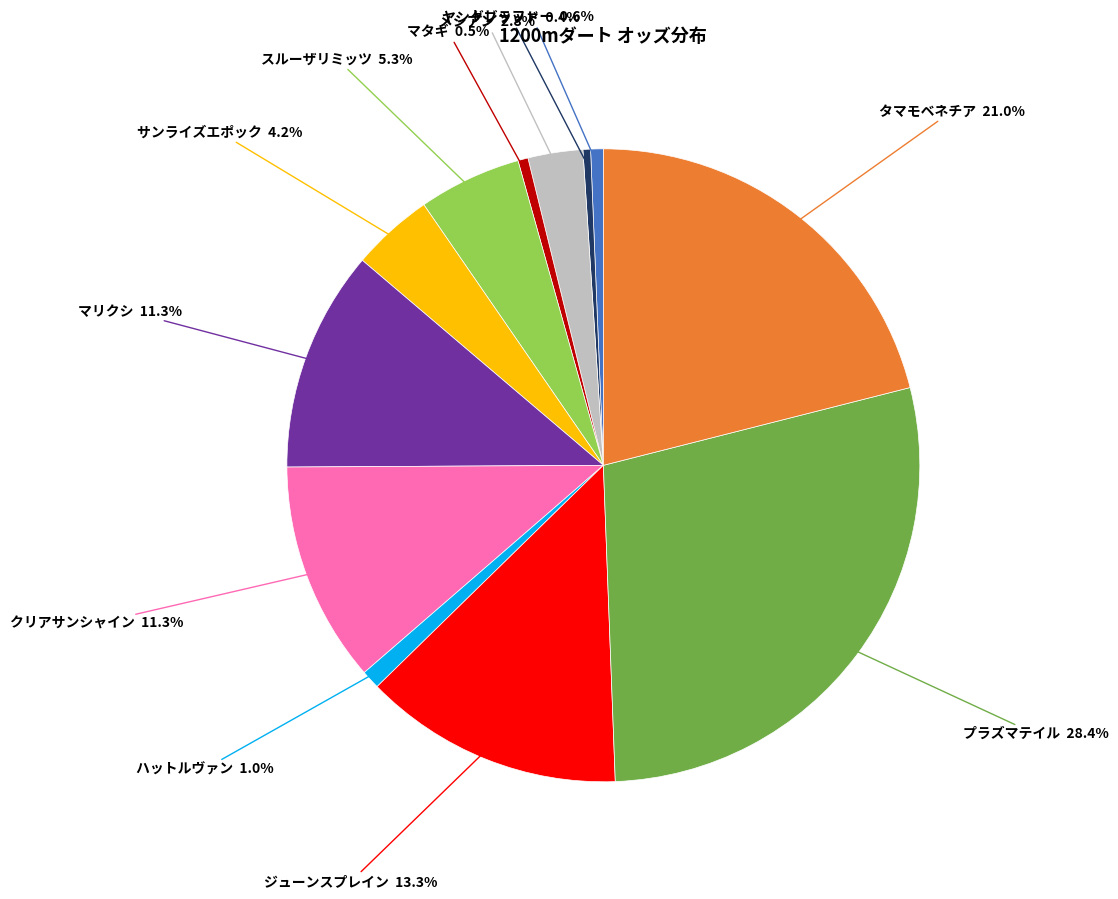

Count the number of slices in the pie.

12